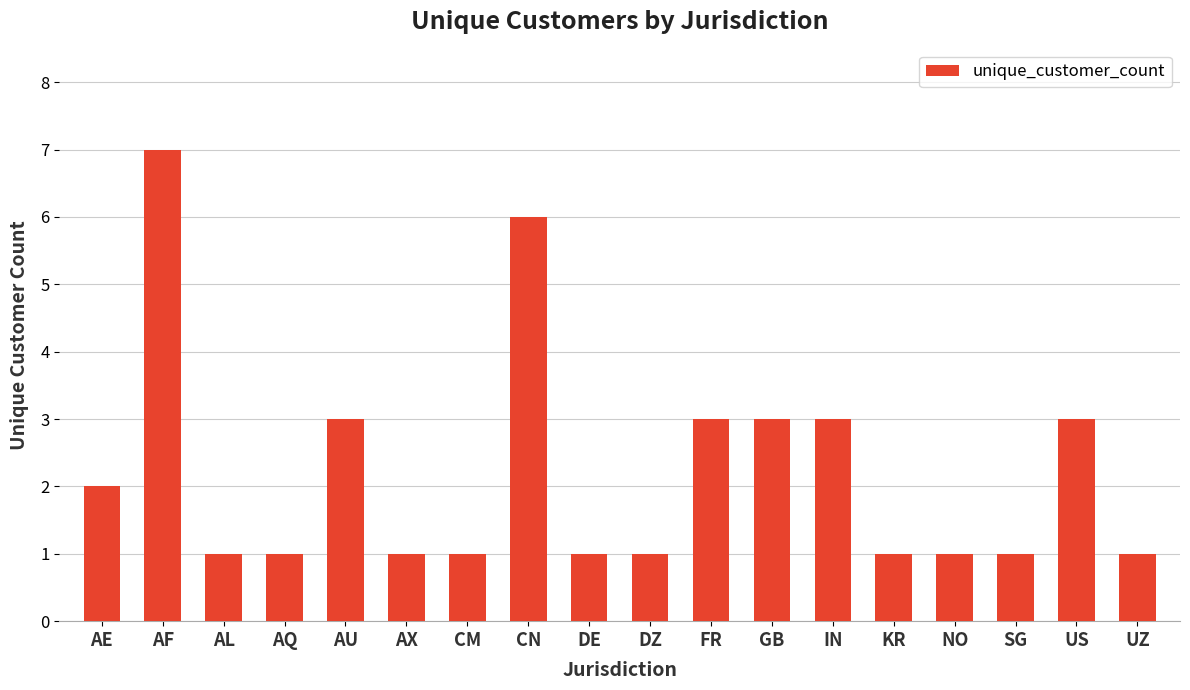

Reading left to right, transcribe all the data shown in this chart.

AE=2	AF=7	AL=1	AQ=1	AU=3	AX=1	CM=1	CN=6	DE=1	DZ=1	FR=3	GB=3	IN=3	KR=1	NO=1	SG=1	US=3	UZ=1